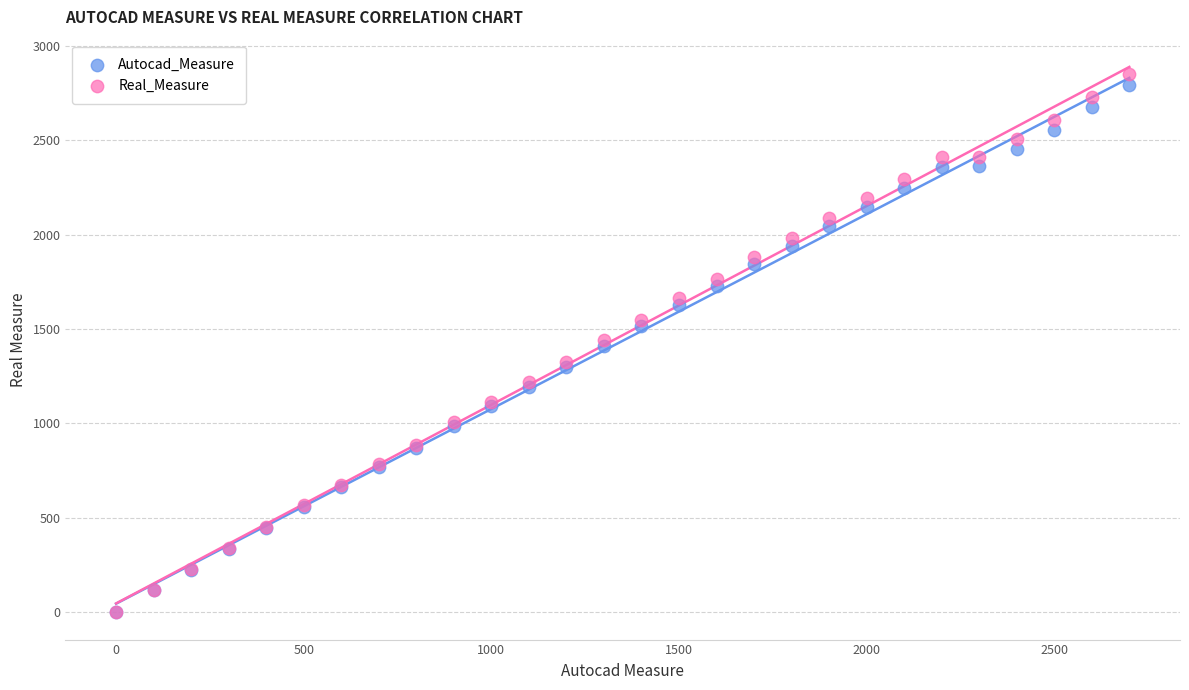

What are all the series names shown in the legend?

Autocad_Measure, Real_Measure